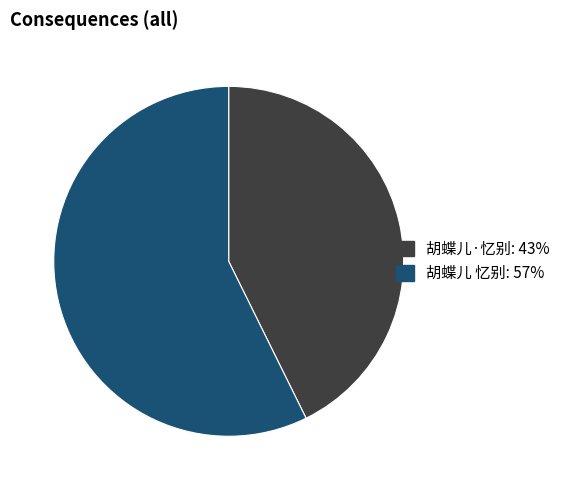

What is the ratio of the value at 胡蝶儿 忆别 to the value at 胡蝶儿·忆别?

1.3